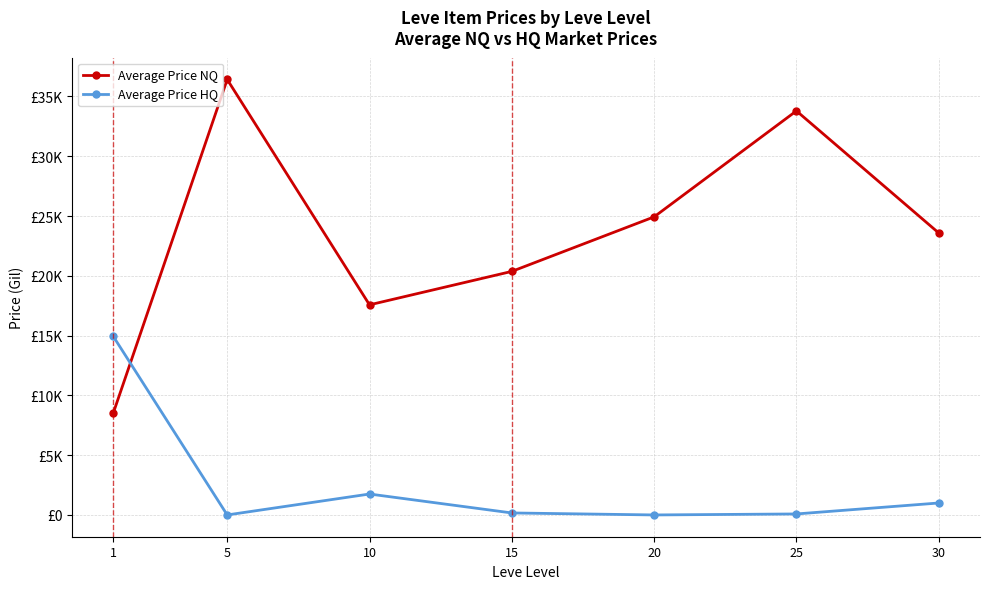

What is the difference between the maximum and minimum values in the Average Price HQ series?

14925.8